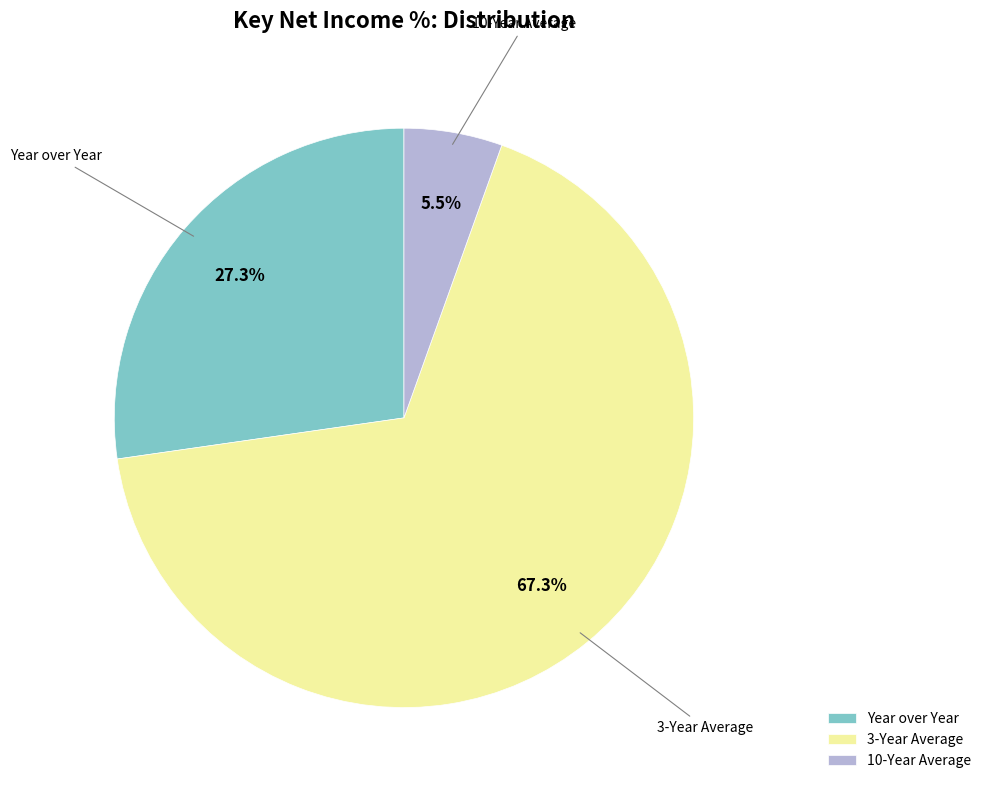

Count the number of slices in the pie.

3